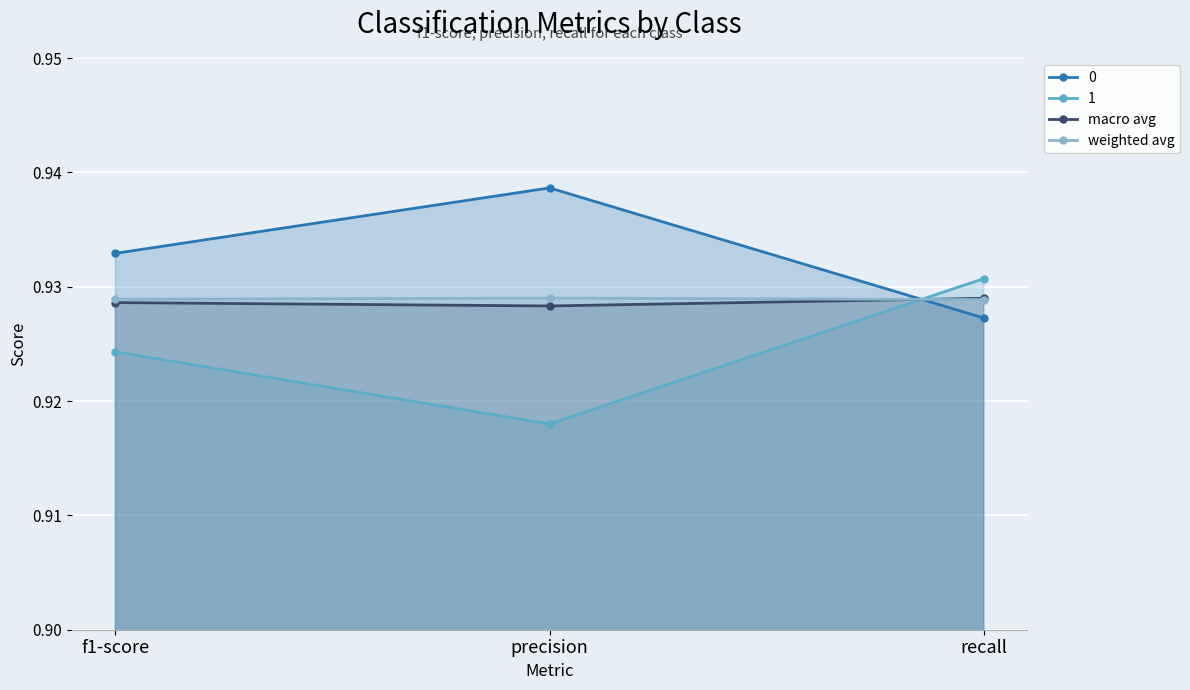

How many lines are shown in the chart?

4